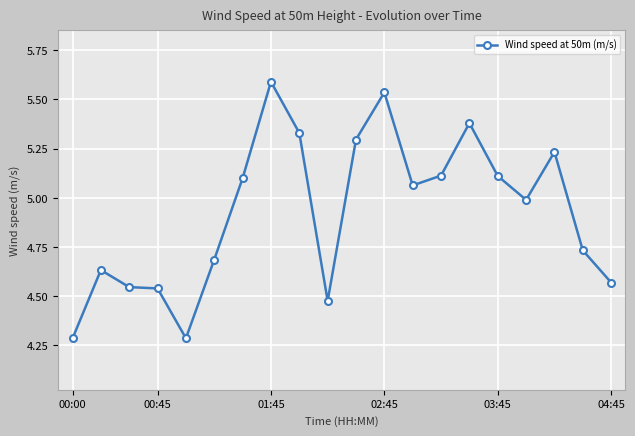

What is the sum of all values?

98.5